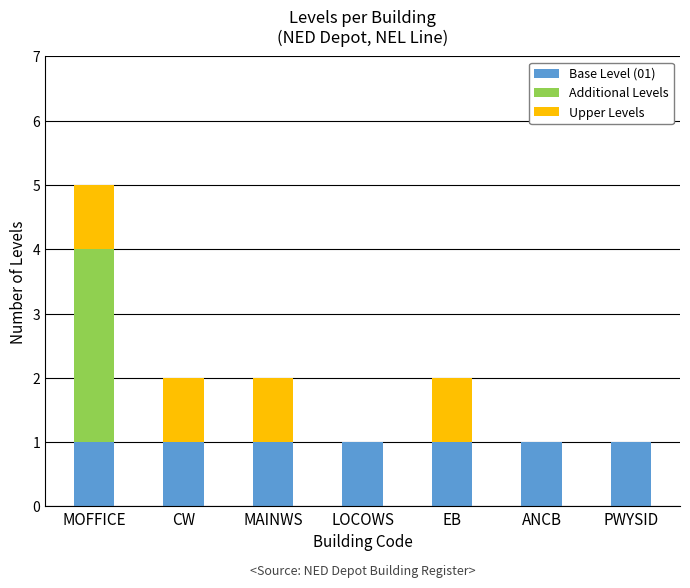

What is the total value across all series at PWYSID?

1